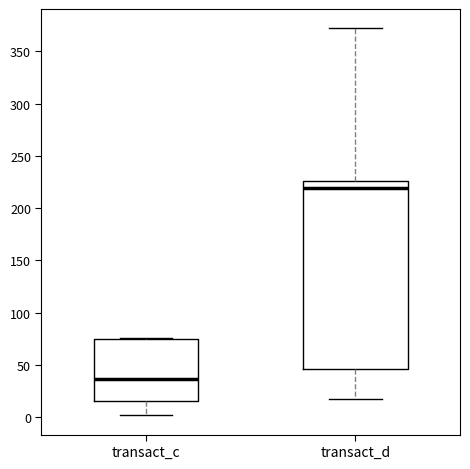

Which box's median line is the lowest?

transact_c